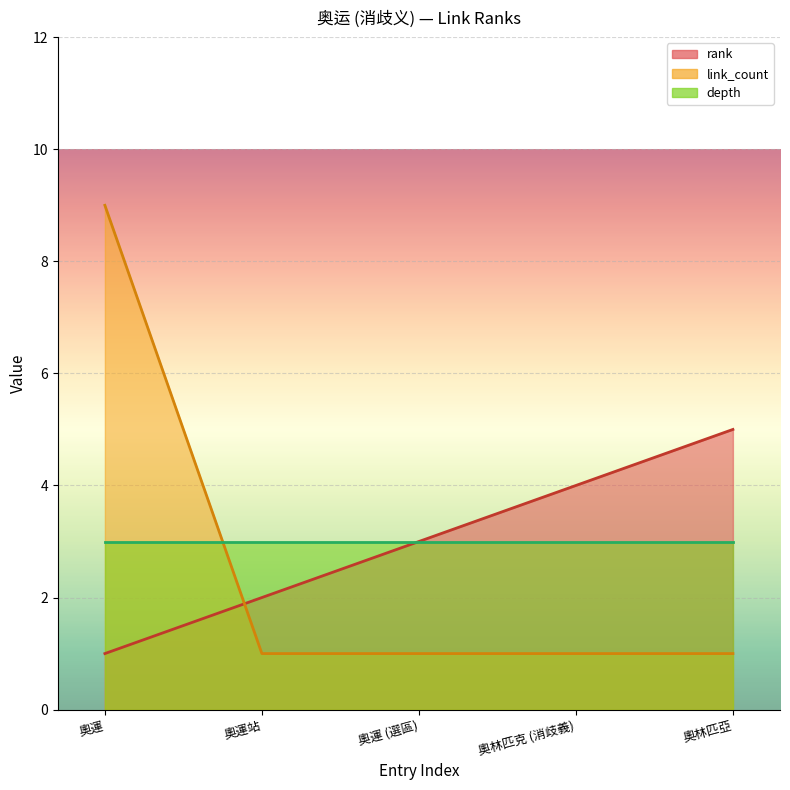

What is the difference between the maximum and minimum values in the link_count series?

8